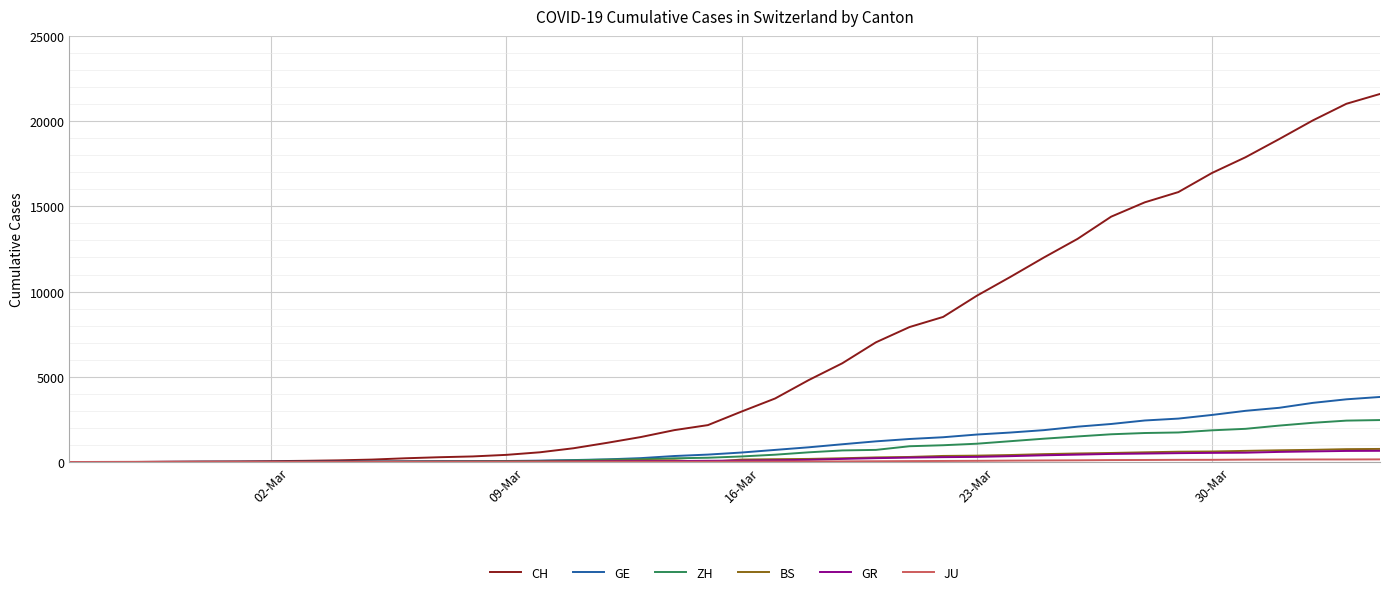

Which series has the widest spread of values?

CH